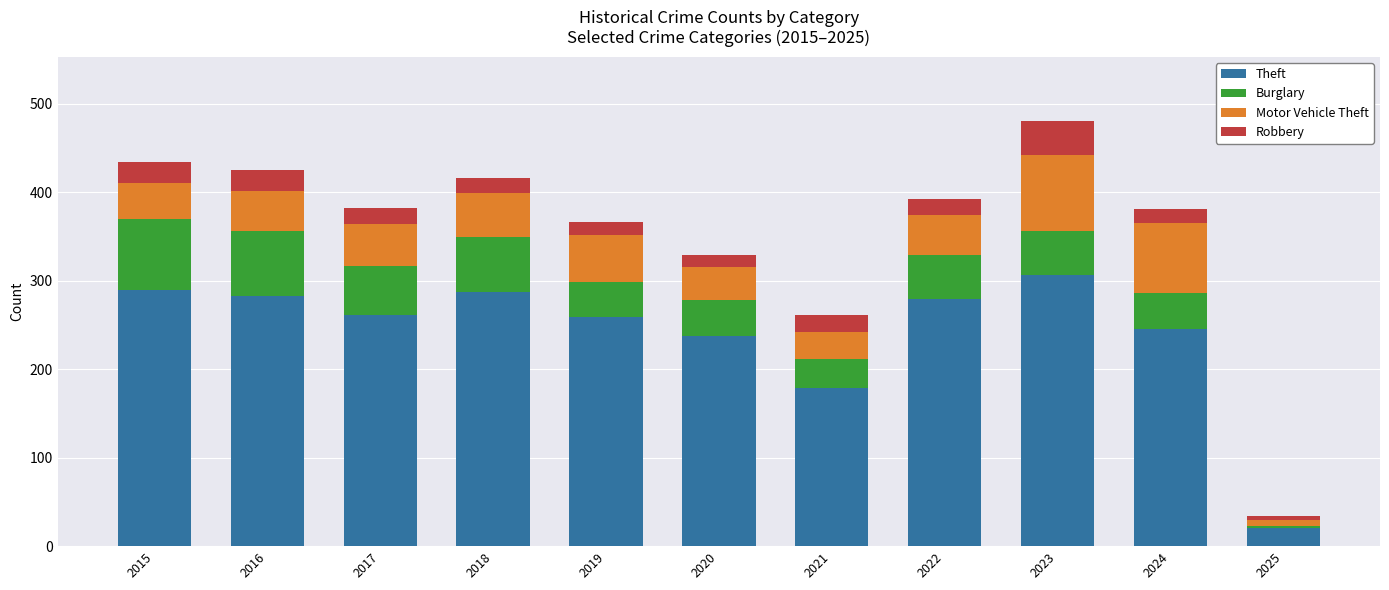

Where is Theft nearest to the value 164?

2021